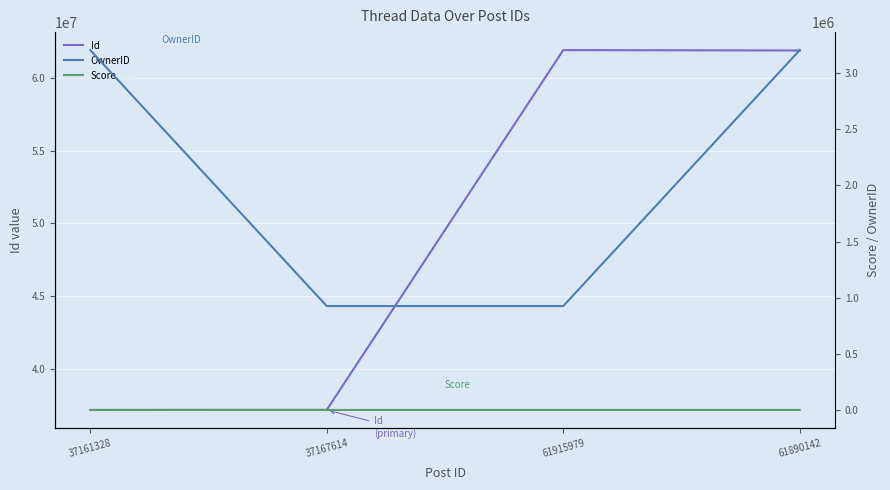

How many interior local peaks does the Id series have?

1